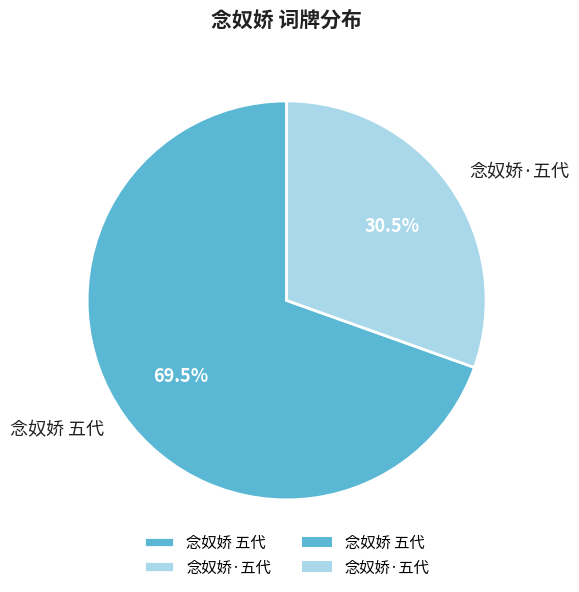

The 念奴娇 五代 slice represents 80% of the pie. True or false?

False